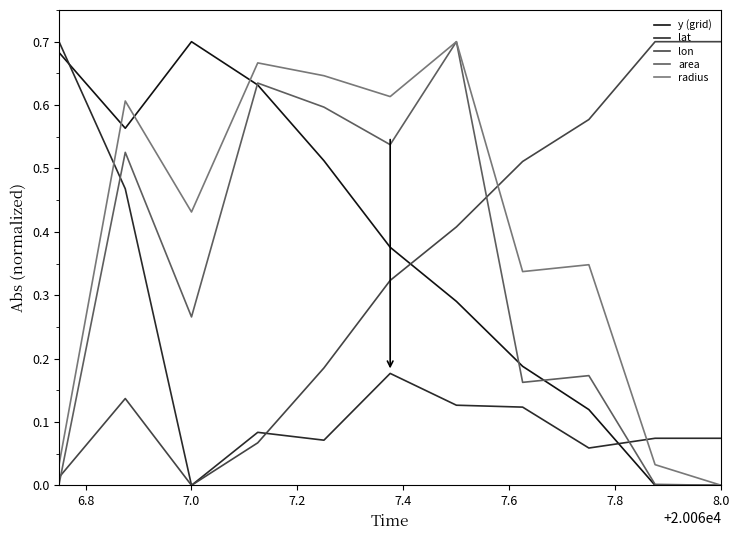

True or false: y (grid) has more than 2 points higher than both neighbors.

False